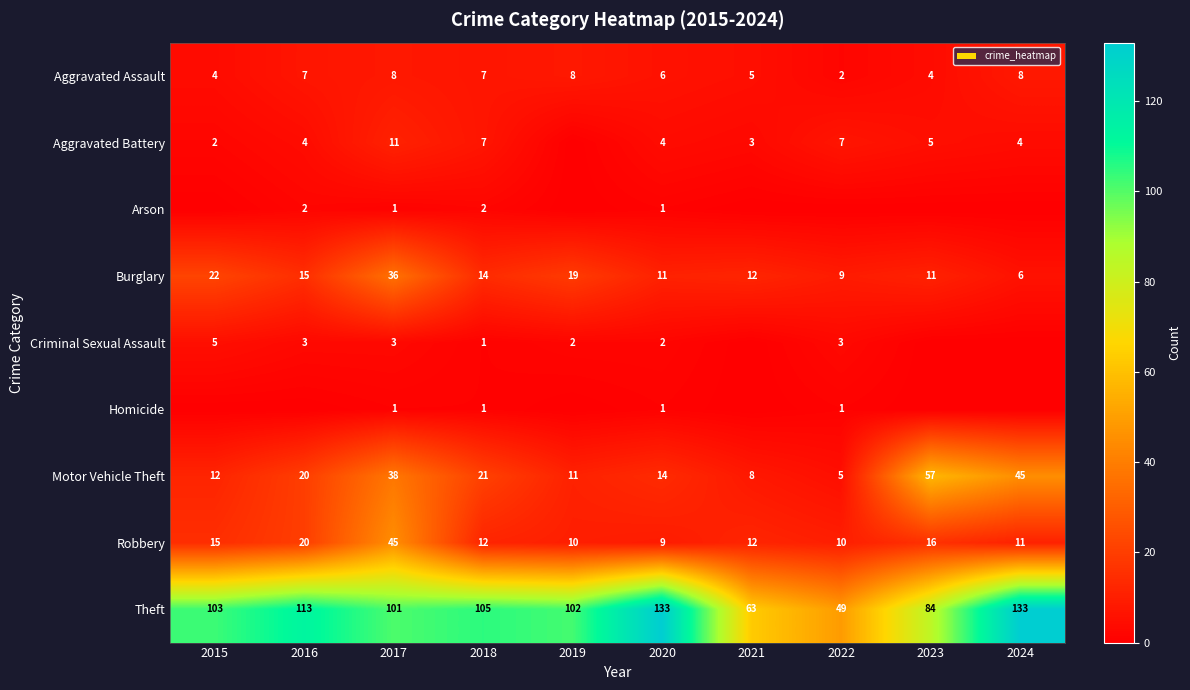

Count the number of data series in this chart.

9